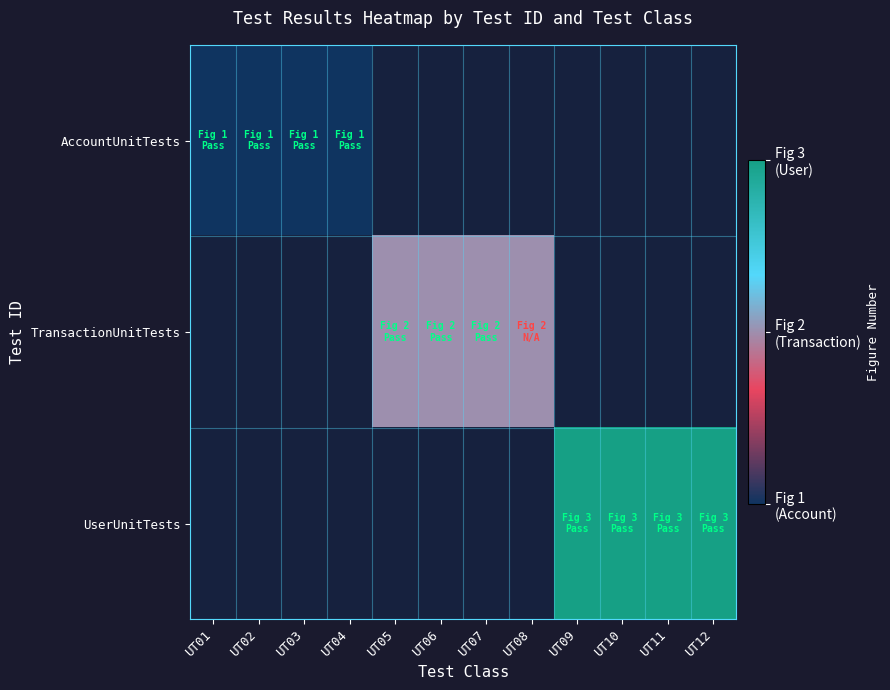

Which has a higher value, UT06 or UT05?

UT06